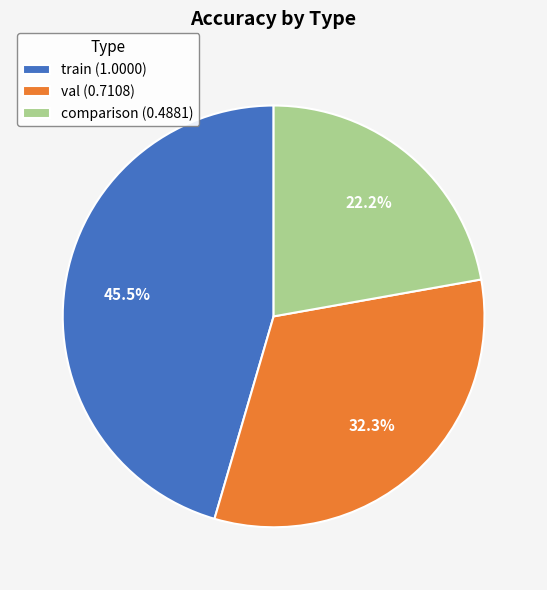

Which has a higher value, val (0.7108) or train (1.0000)?

train (1.0000)